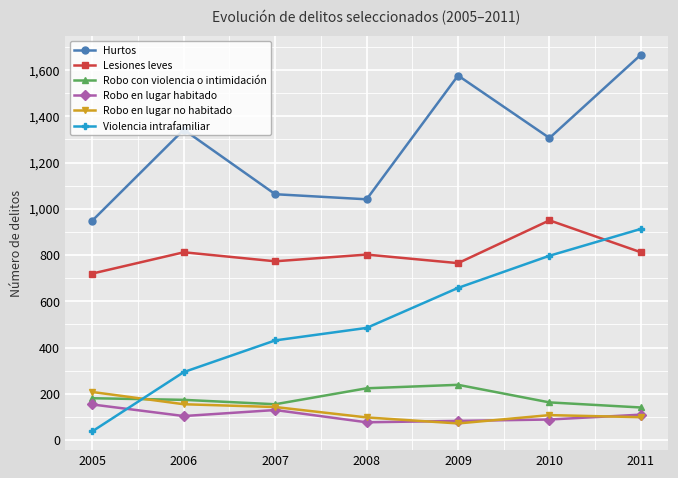

At which category does Robo con violencia o intimidación reach its first local valley?

2007